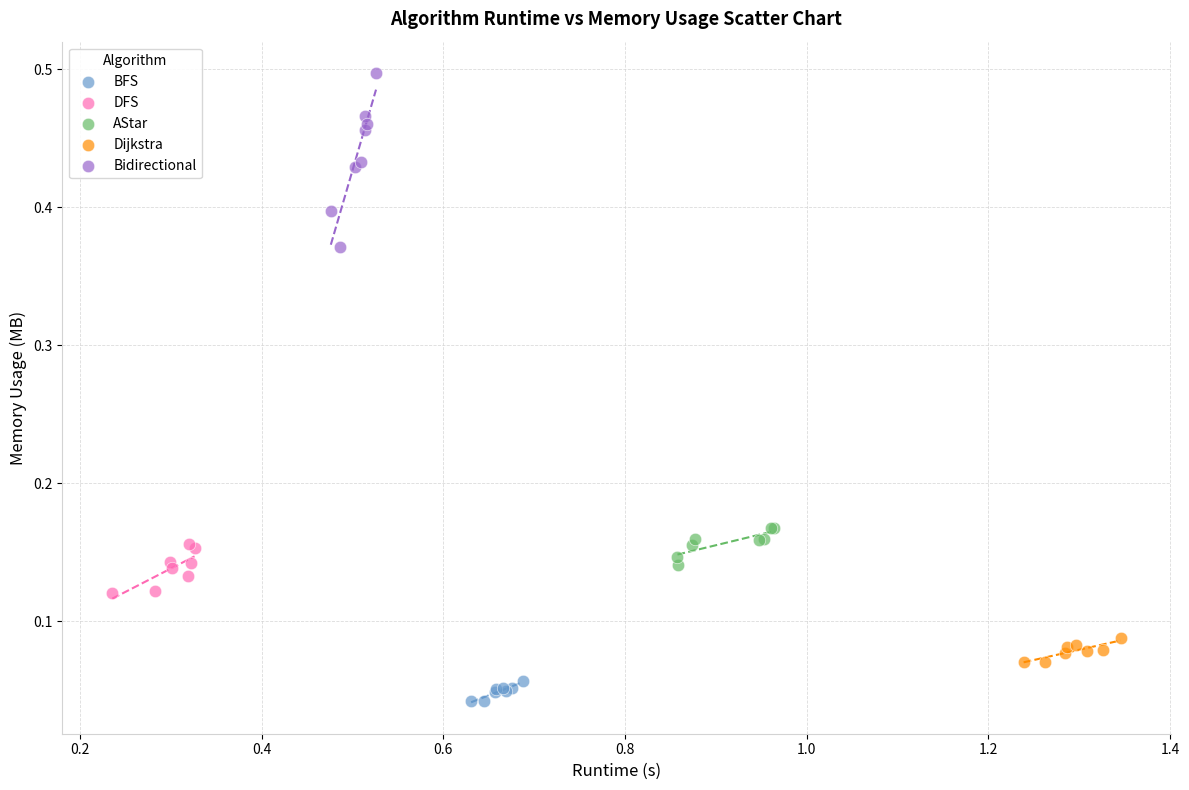

Which series contains the lowest Y value?

BFS